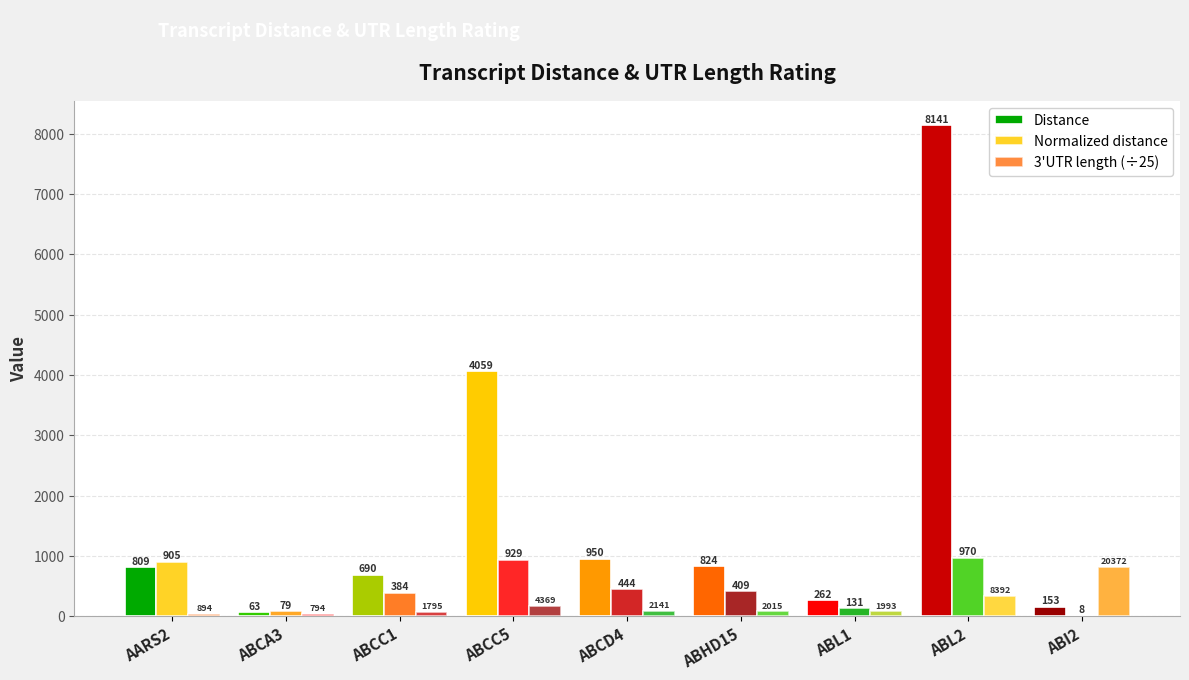

The value of Normalized distance at ABCA3 is 79.0. True or false?

True